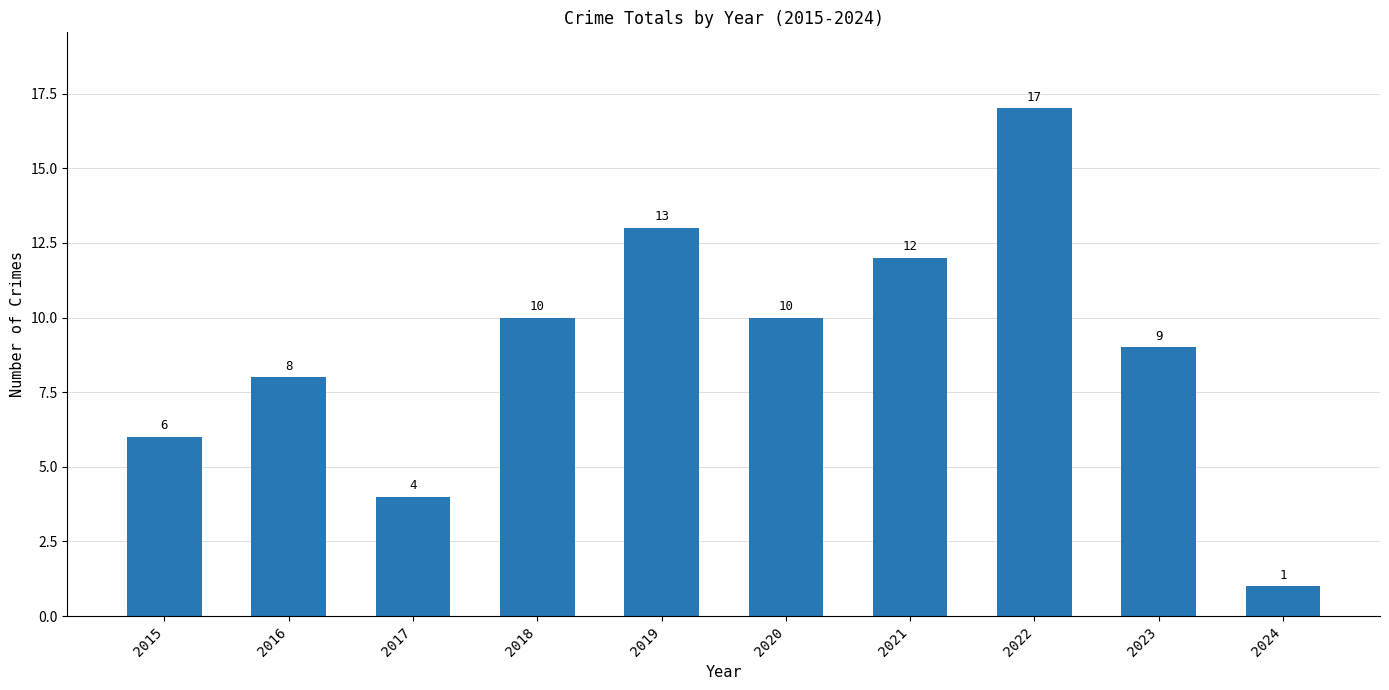

Between 2015 and 2023, which is larger?

2023